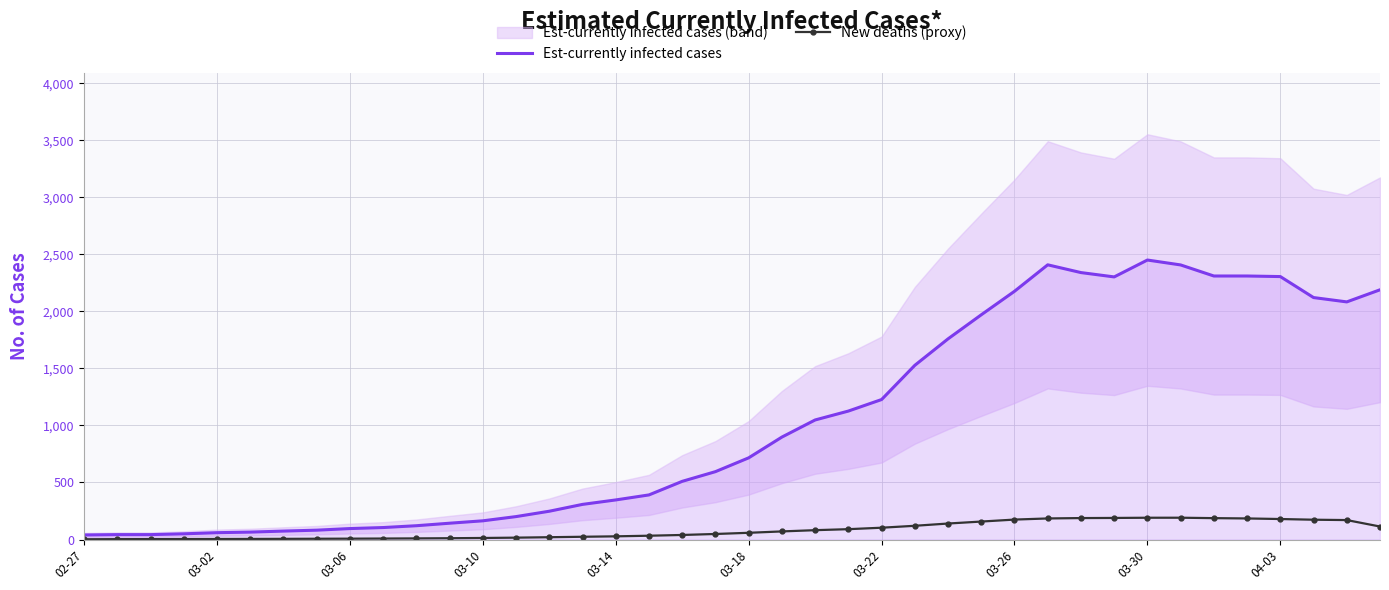

What is the smallest value displayed?

2.2